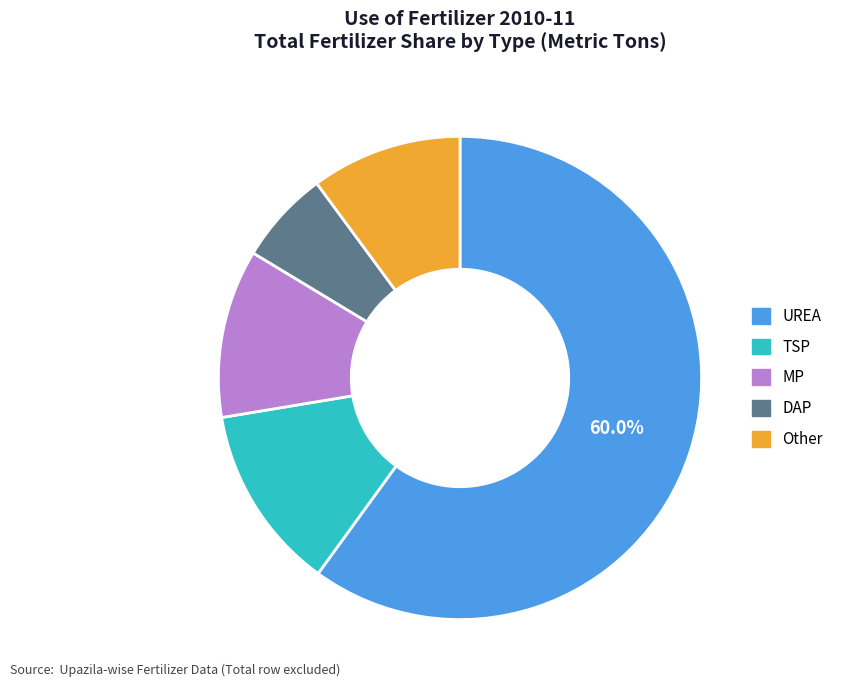

Between Other and UREA, which is larger?

UREA